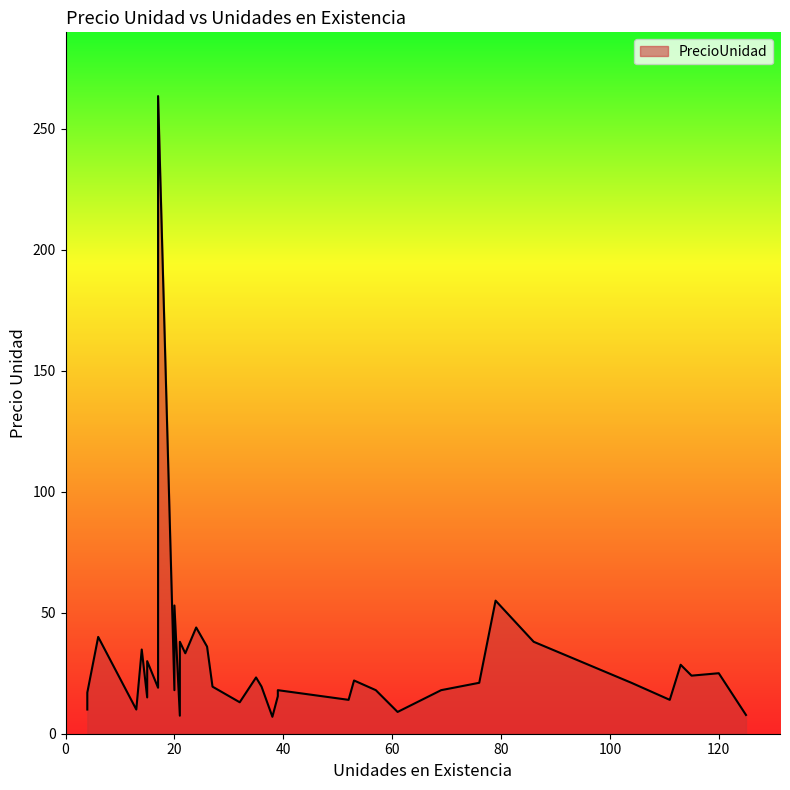

The value at 4 is 6.8. True or false?

False